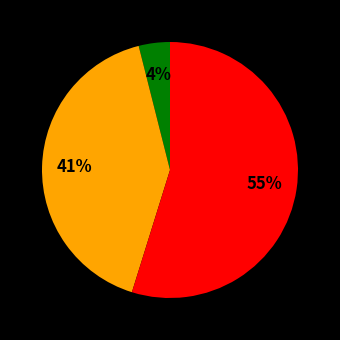

Is there a majority slice in this chart?

Yes